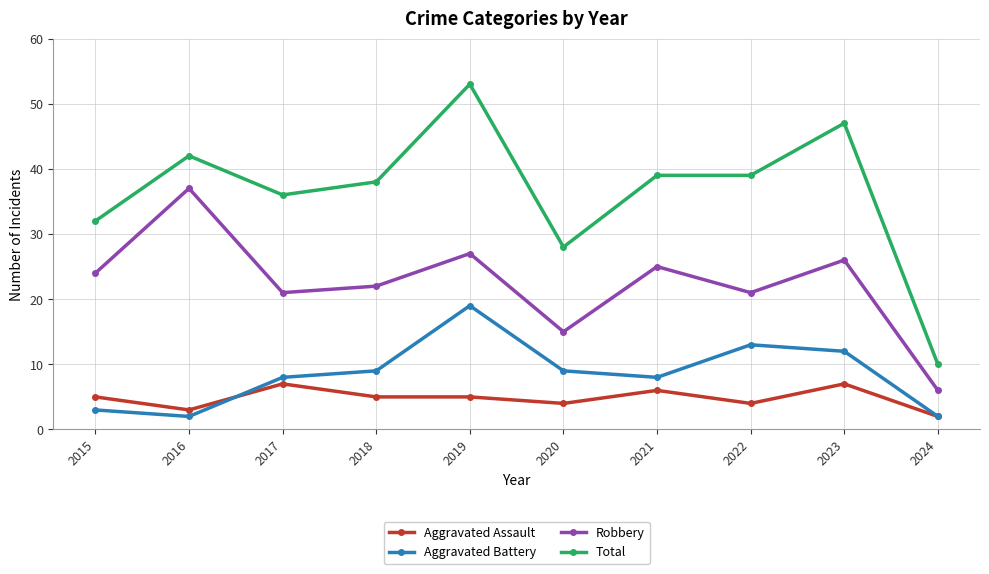

What is the sum of the Total values at 2021 and 2016?

81